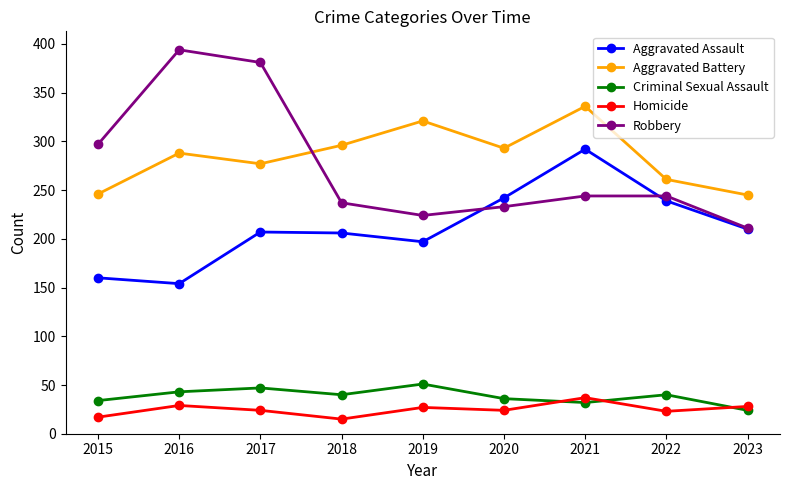

What is the total value across all series at 2019?

820